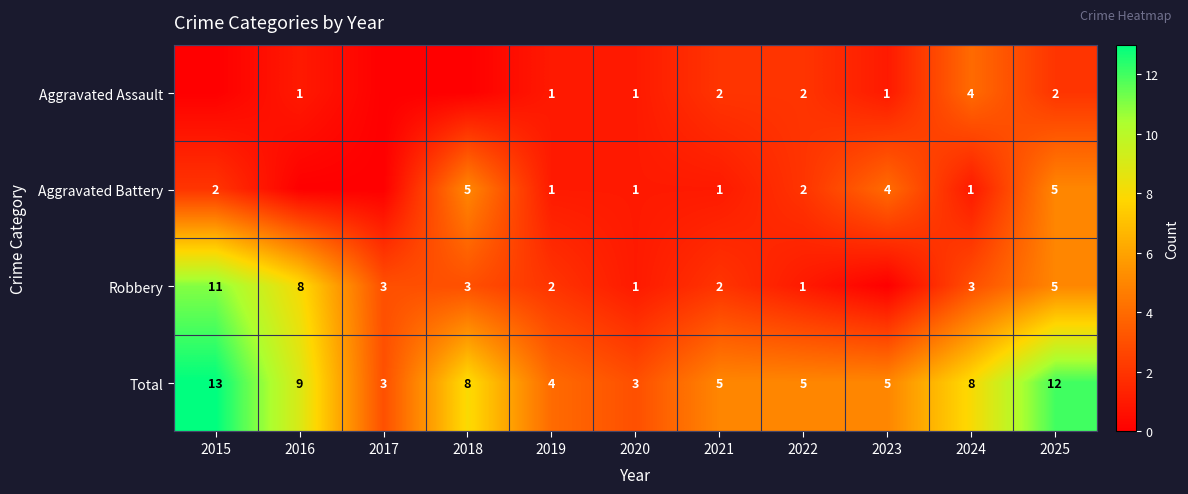

What is the greatest value displayed?

13